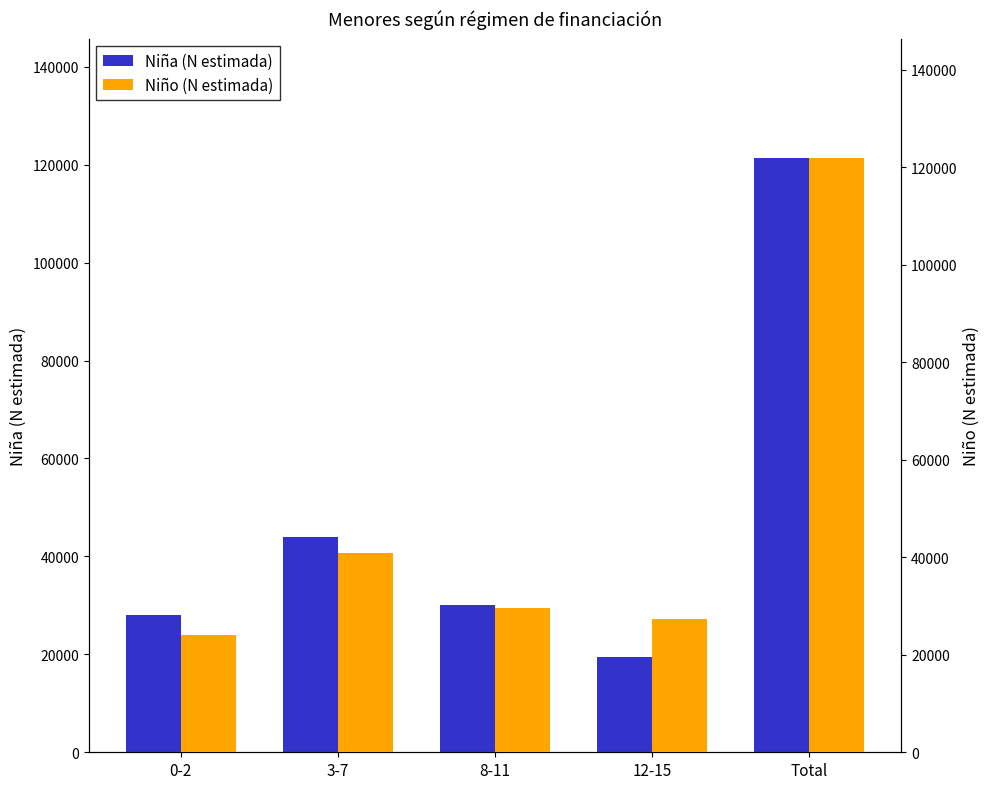

What is the sum of the Niño (N estimada) values at 8-11 and 12-15?

57014